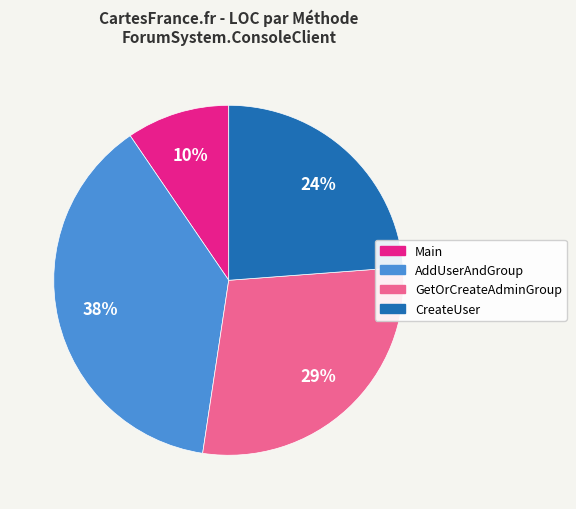

To the nearest percent, what percentage of the pie is CreateUser?

24%